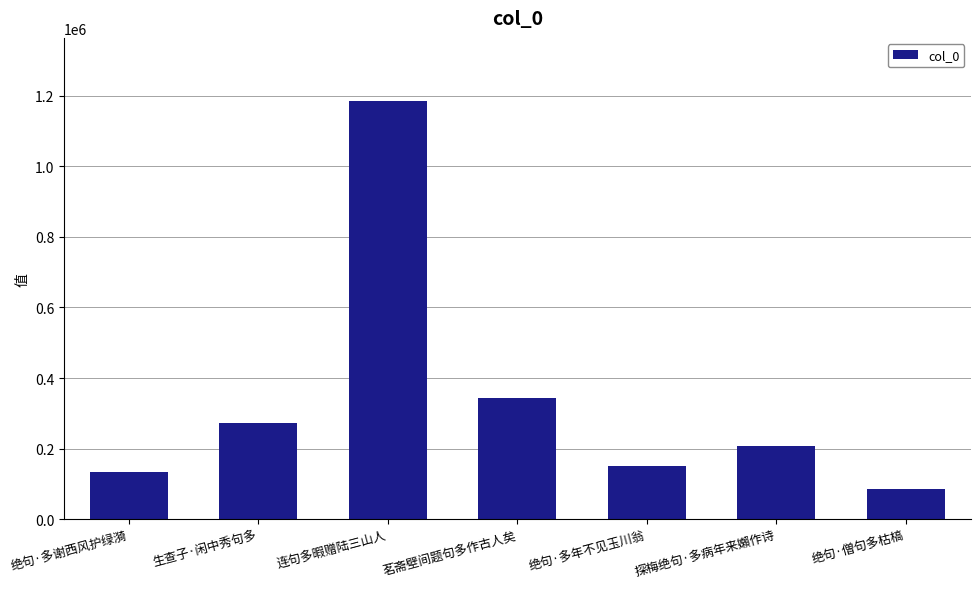

What is the difference between the values at 探梅绝句·多病年来嬾作诗 and 生查子·闲中秀句多?

66341